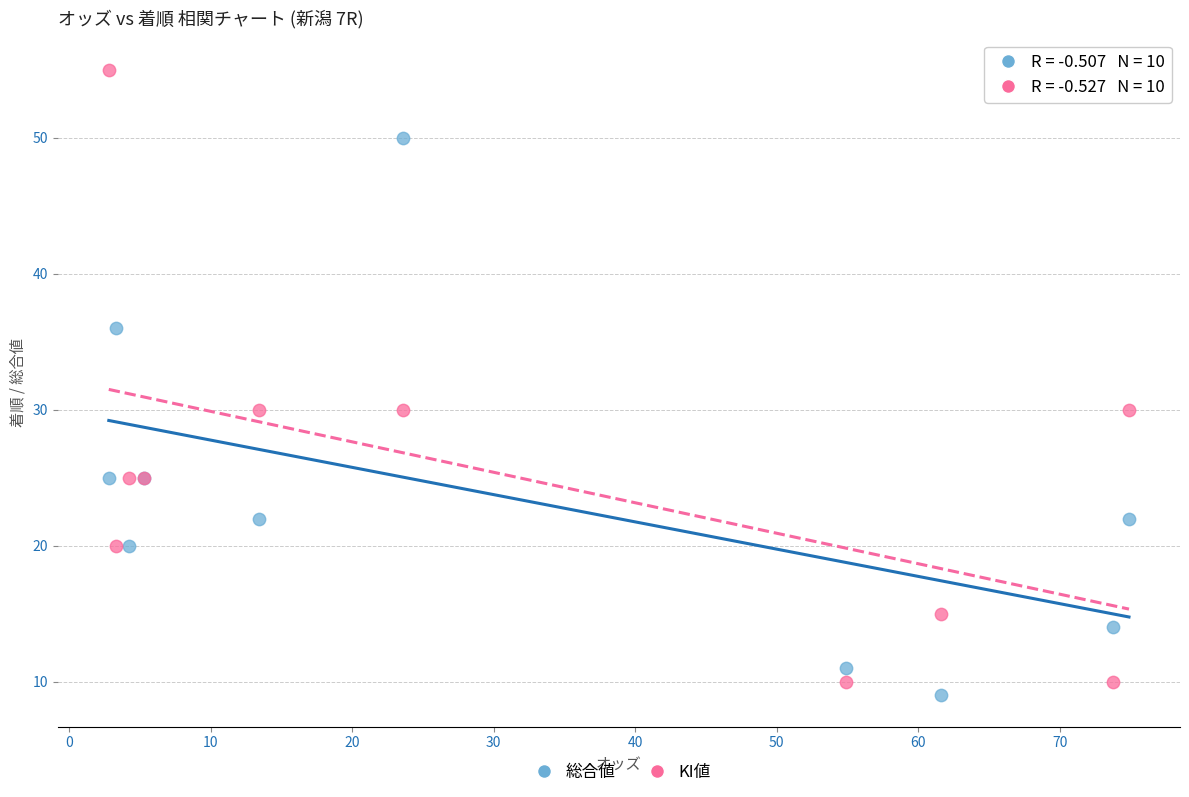

Which series contains the highest Y value?

KI値